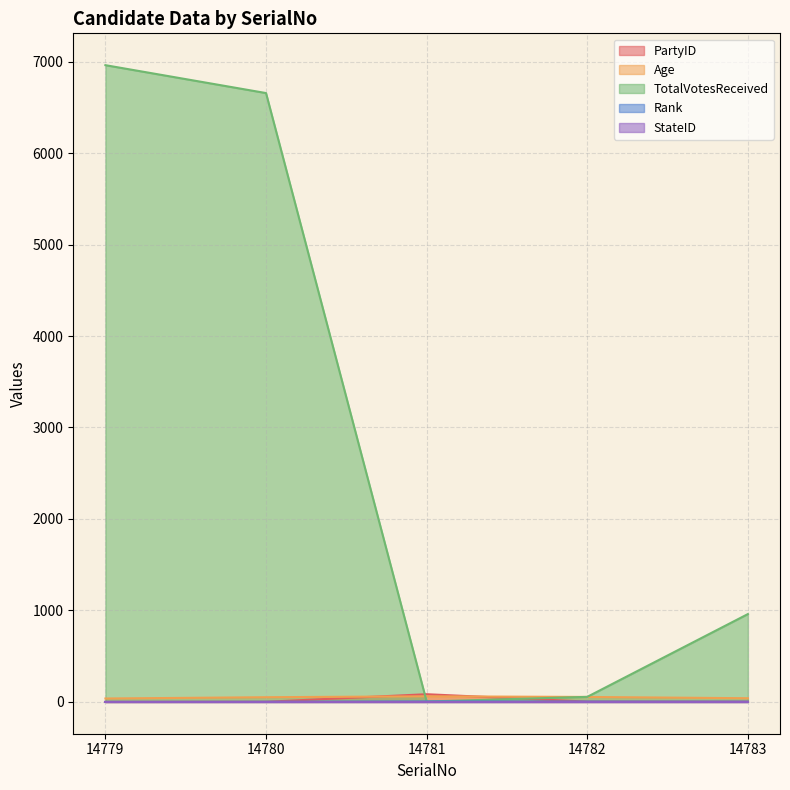

How many times do PartyID and Age cross each other?

2